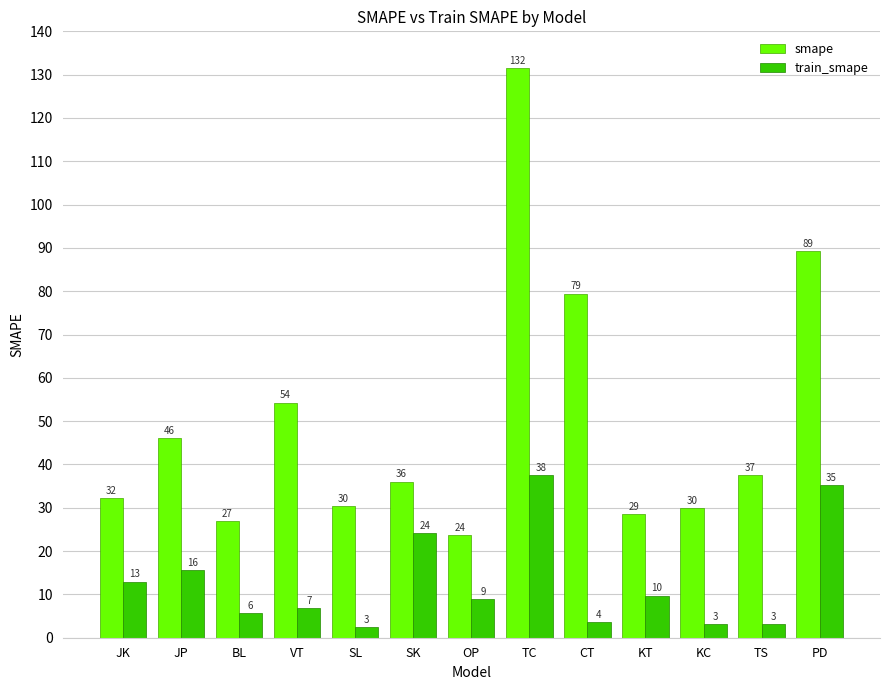

True or false: train_smape has a value of 2.5 at SL.

True